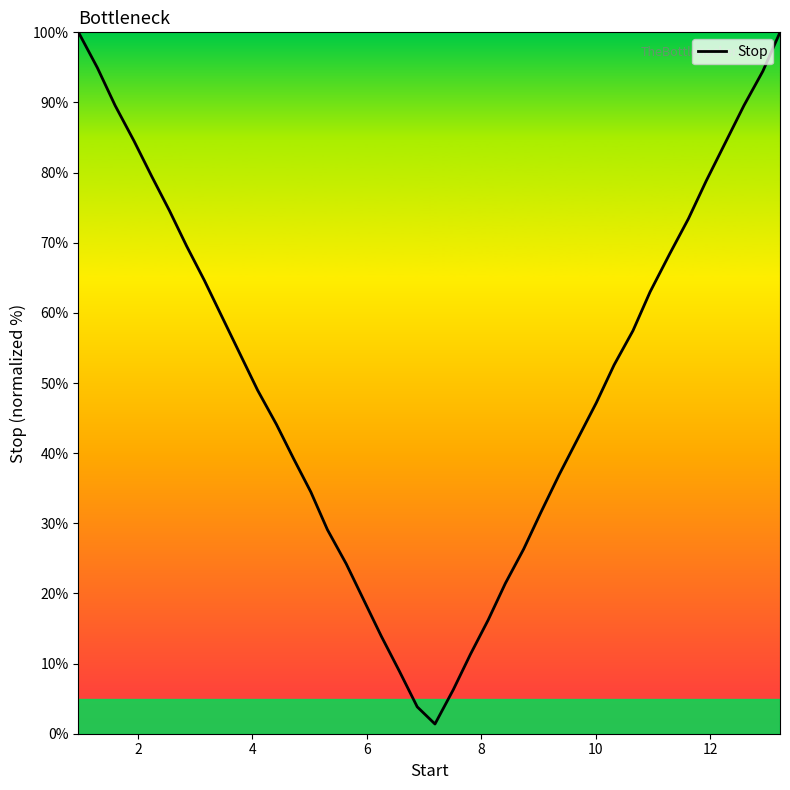

What is the difference between the maximum and minimum values?

98.6